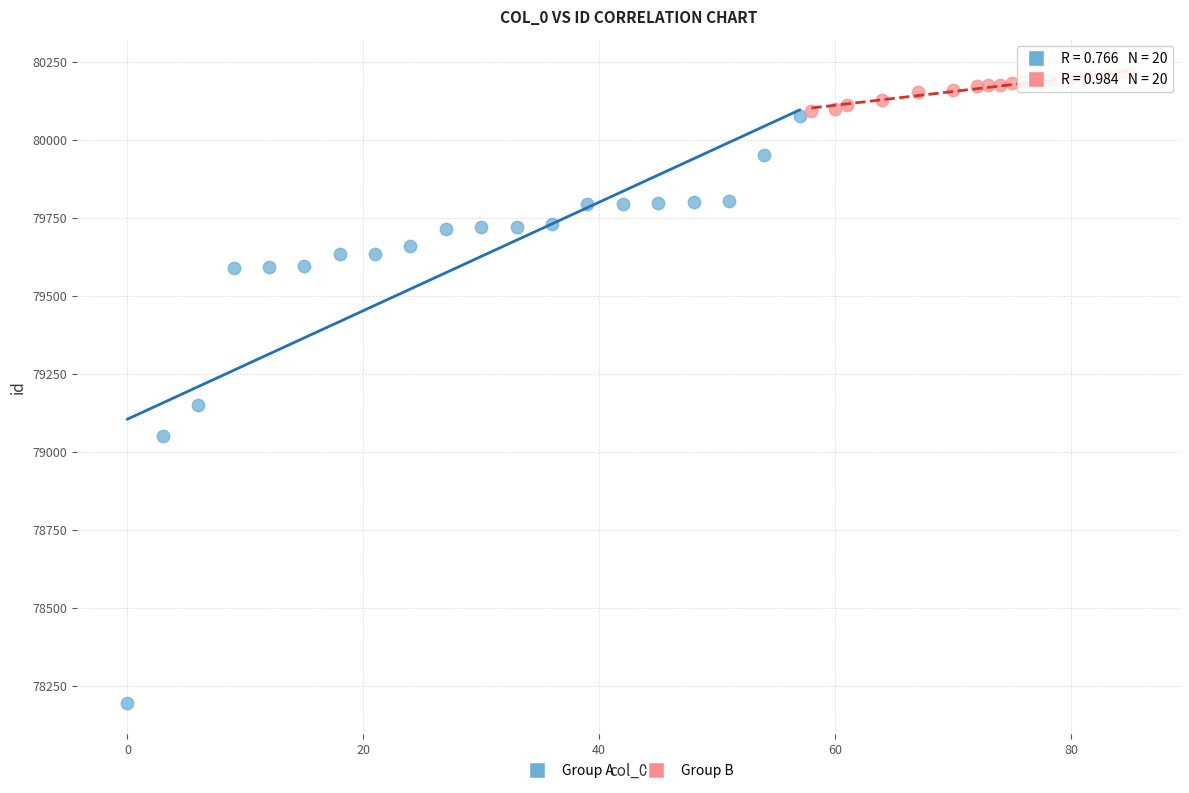

Which series contains the highest Y value?

Group B